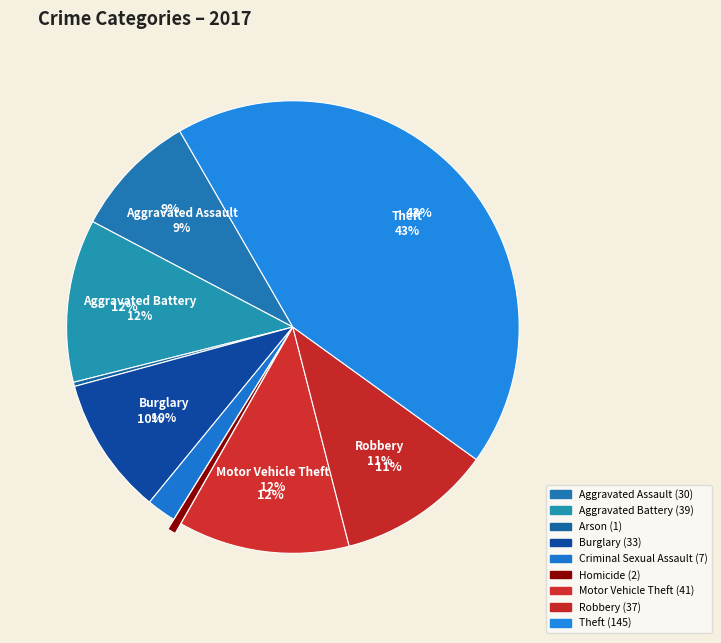

Is there a majority slice in this chart?

No